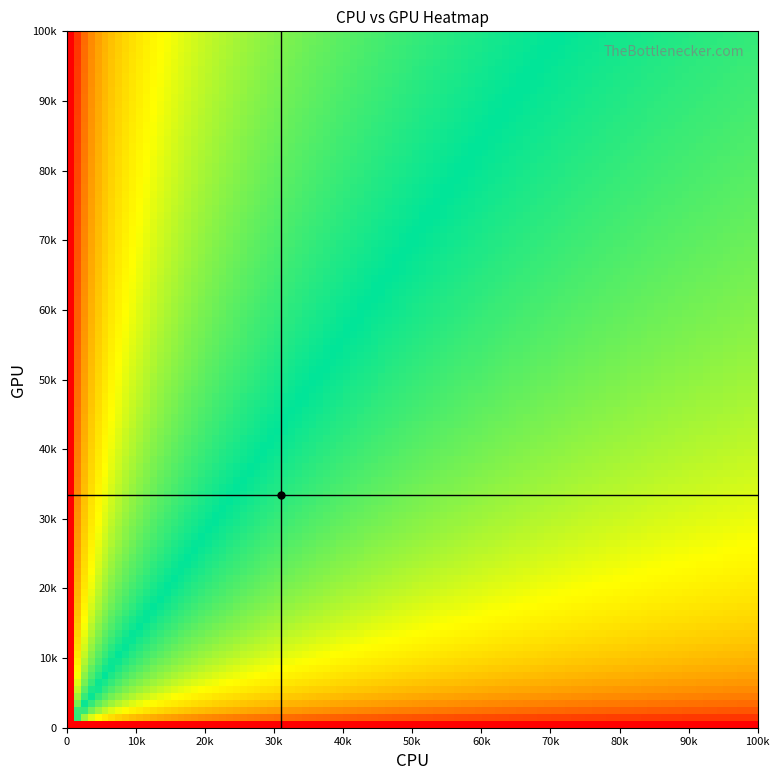

What is the maximum value shown in the chart?

19738